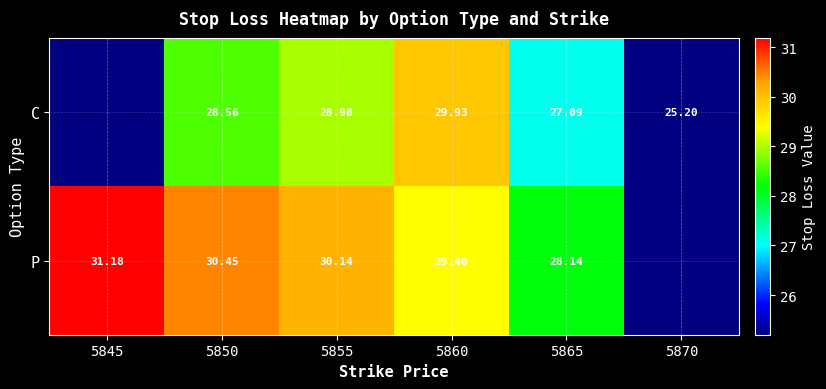

Is the value of C at 5845 greater than the value of P at 5855?

No